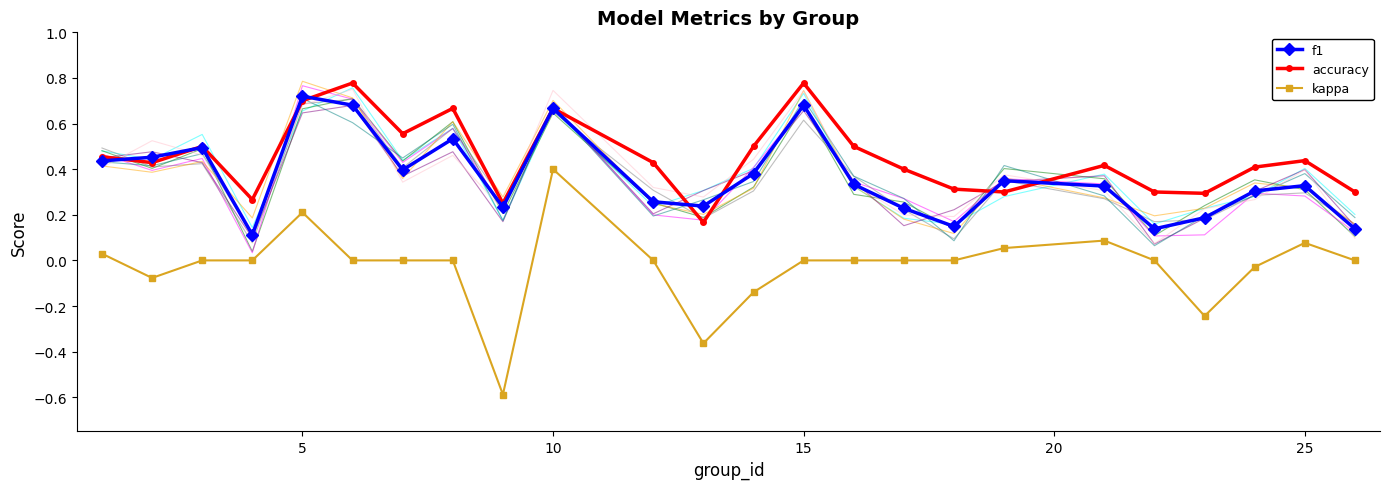

List the series in order of their peak value, highest first.

accuracy, f1, kappa